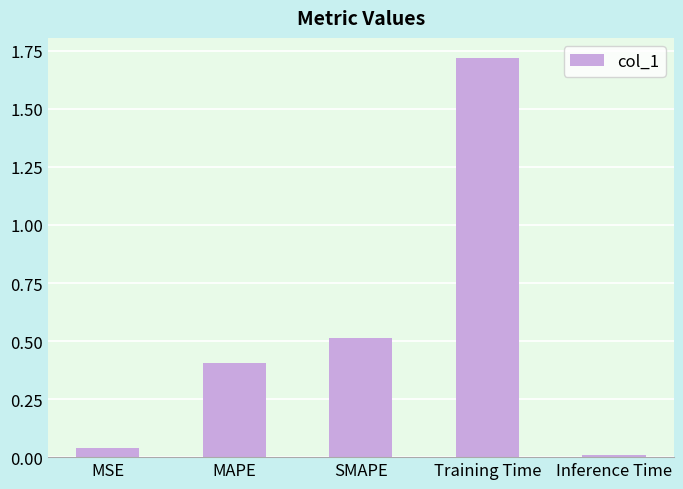

What position from the left is Inference Time?

5